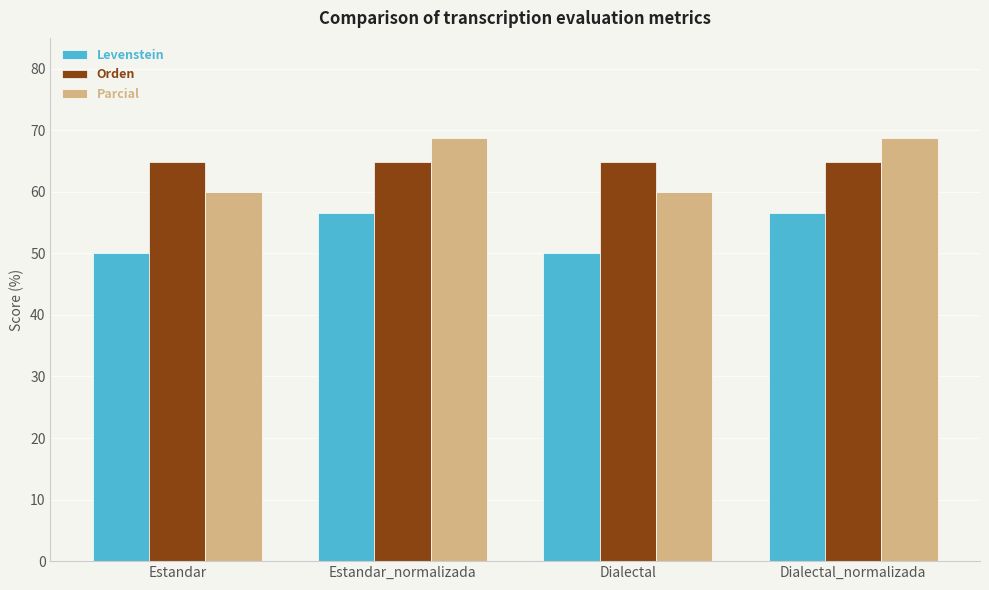

How many values in the Parcial series exceed 68?

2